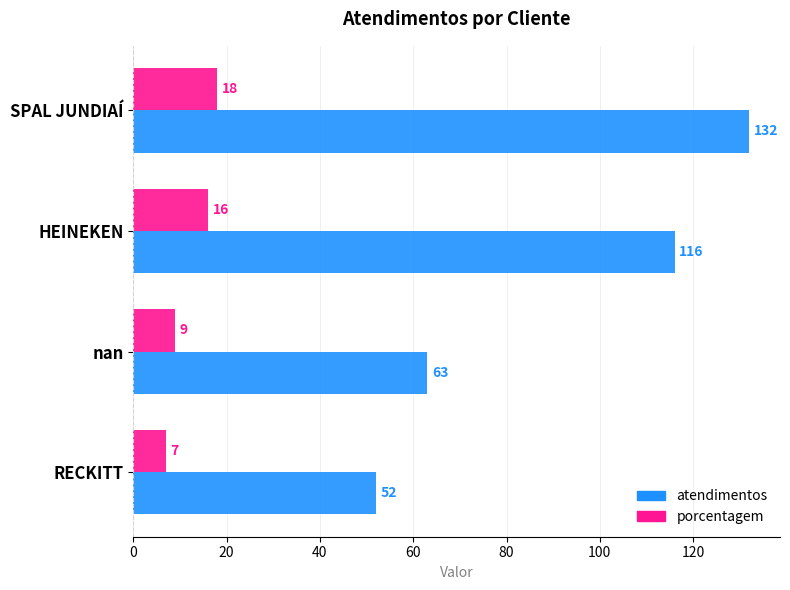

How many porcentagem values are between 9 and 18?

3